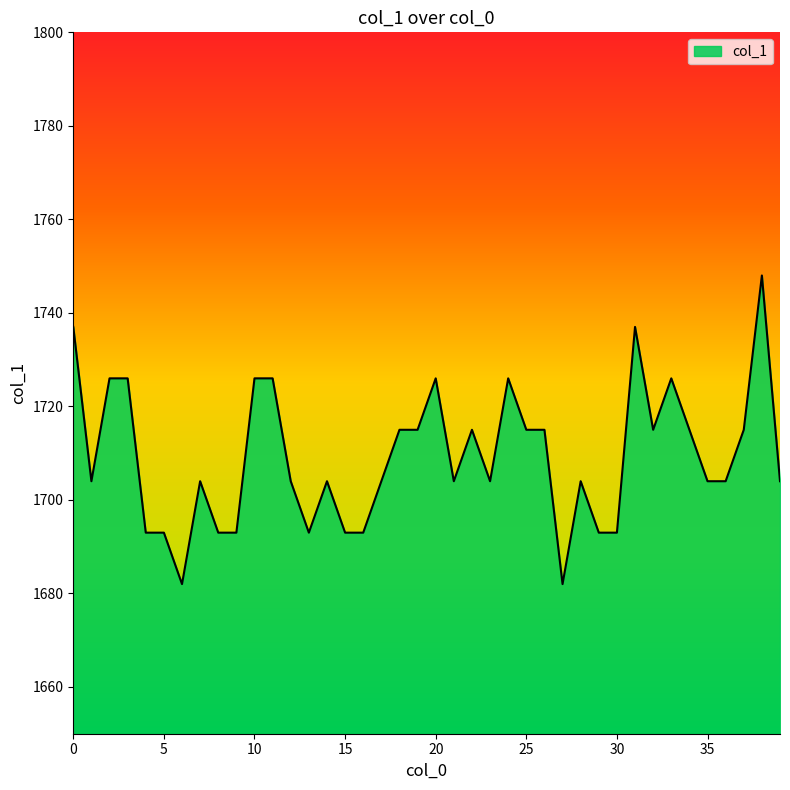

What is the minimum value shown in the chart?

1682